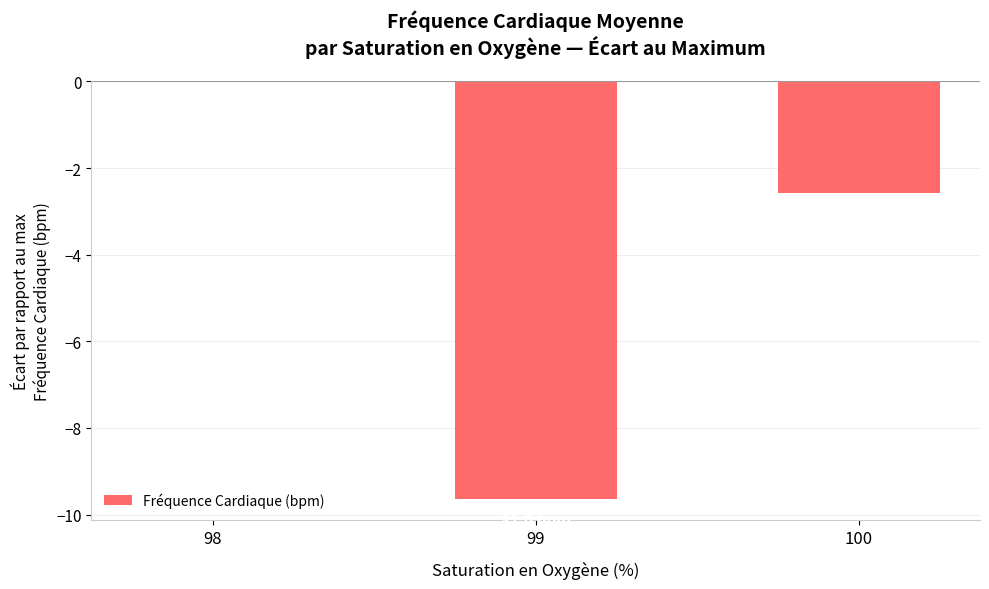

Are the bars grouped side by side (vs. stacked)?

No